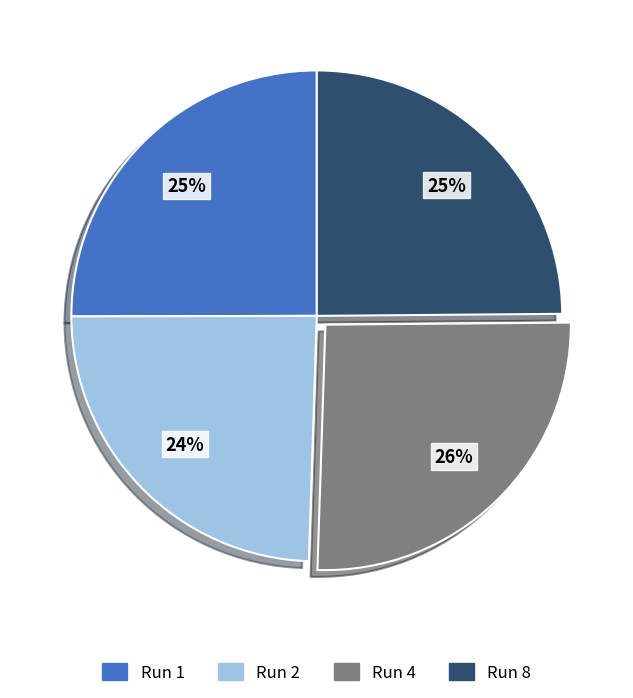

Which category has the biggest portion of the pie?

Run 4